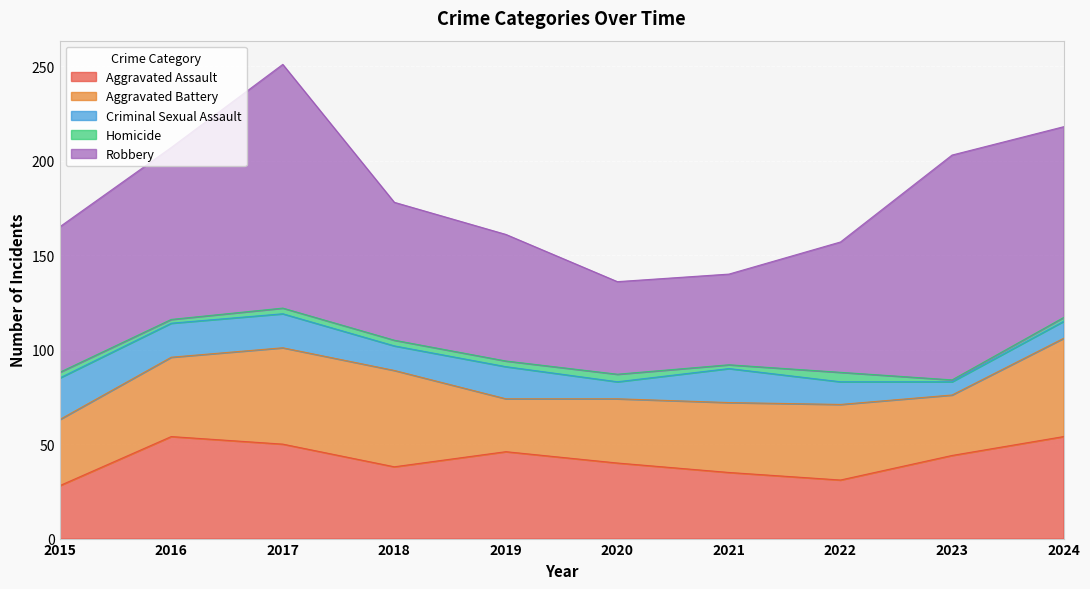

Is it true that Robbery equals 70 at 2021?

False